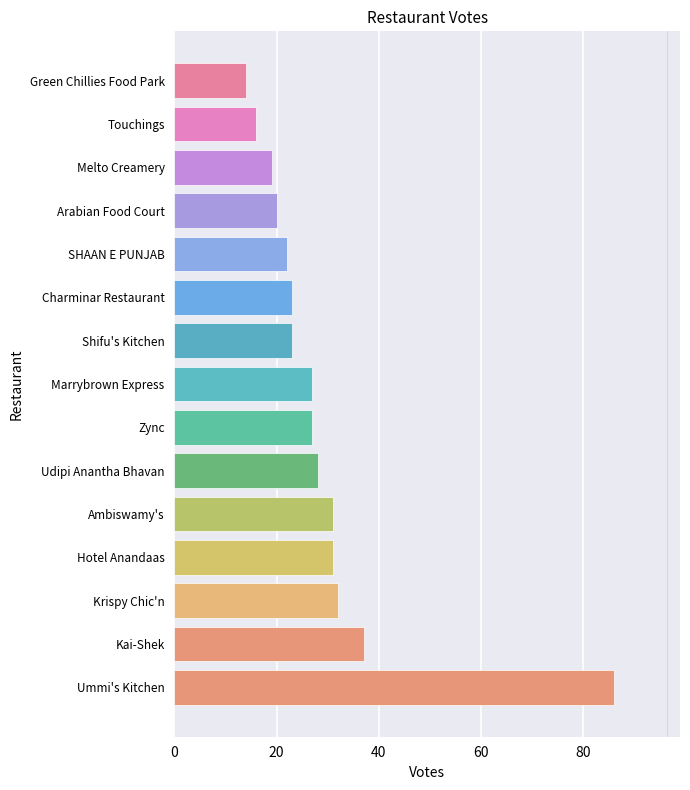

What is the change in value from Ambiswamy's to Udipi Anantha Bhavan?

-3